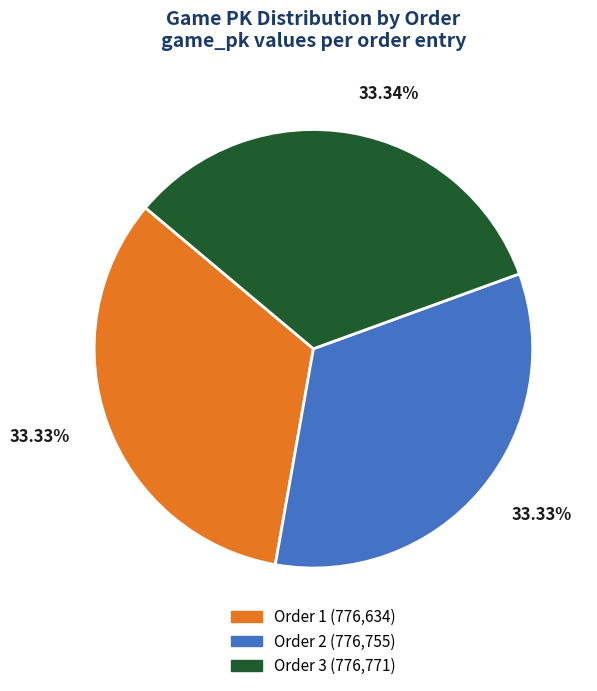

How many slices are in this pie chart?

3